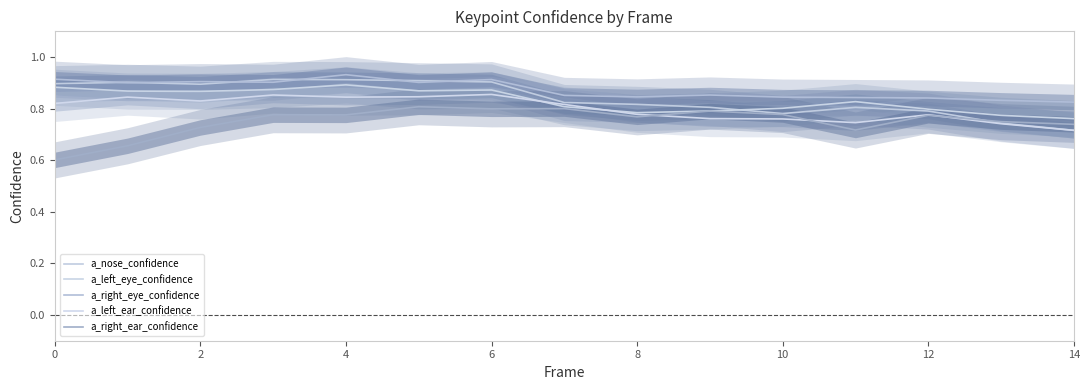

Which series ends up on top after the final intersection of a_left_eye_confidence and a_left_ear_confidence?

a_left_eye_confidence